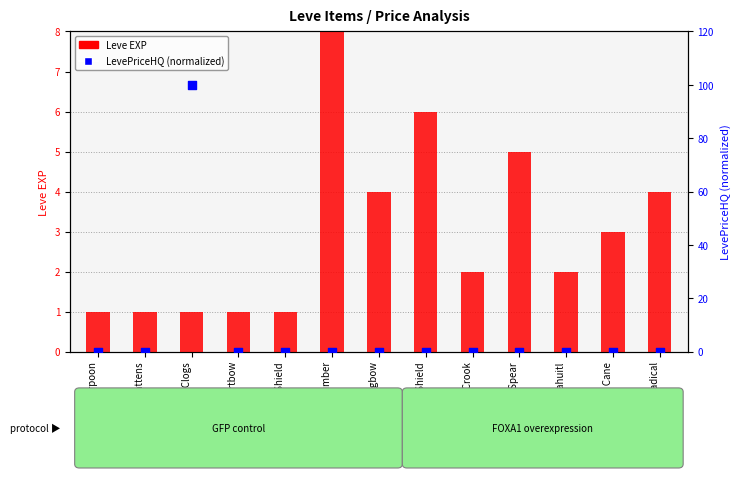

Which series has the largest total across all categories?

Leve EXP